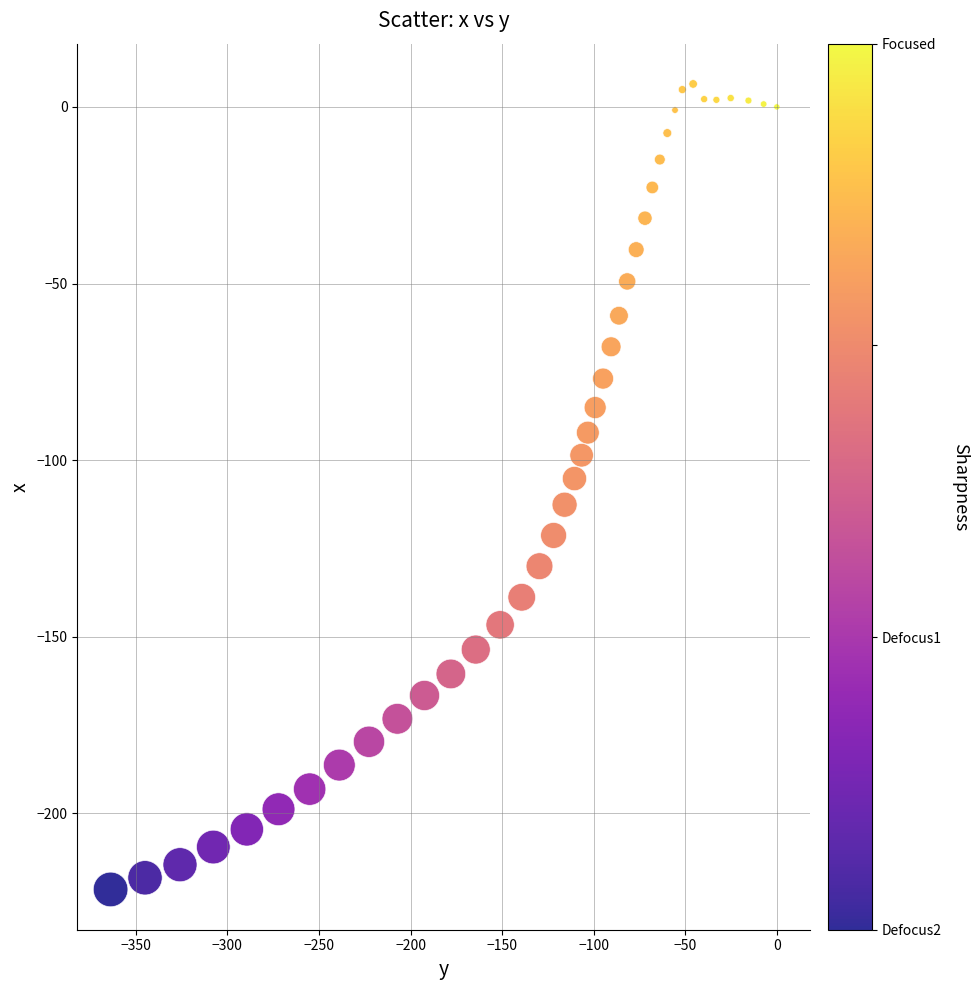

What is the range of X values (max minus min)?

363.8